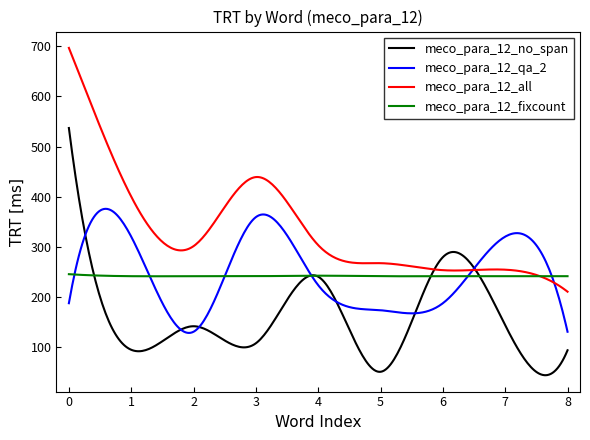

What is the maximum value shown in the chart?

697.0